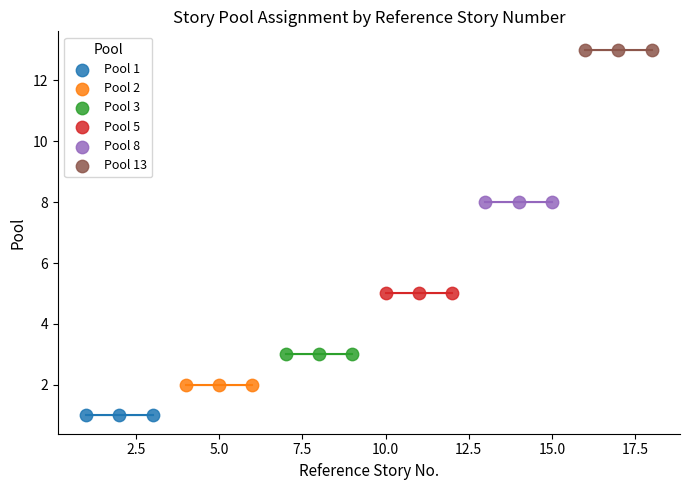

Which series contains the lowest Y value?

Pool 1